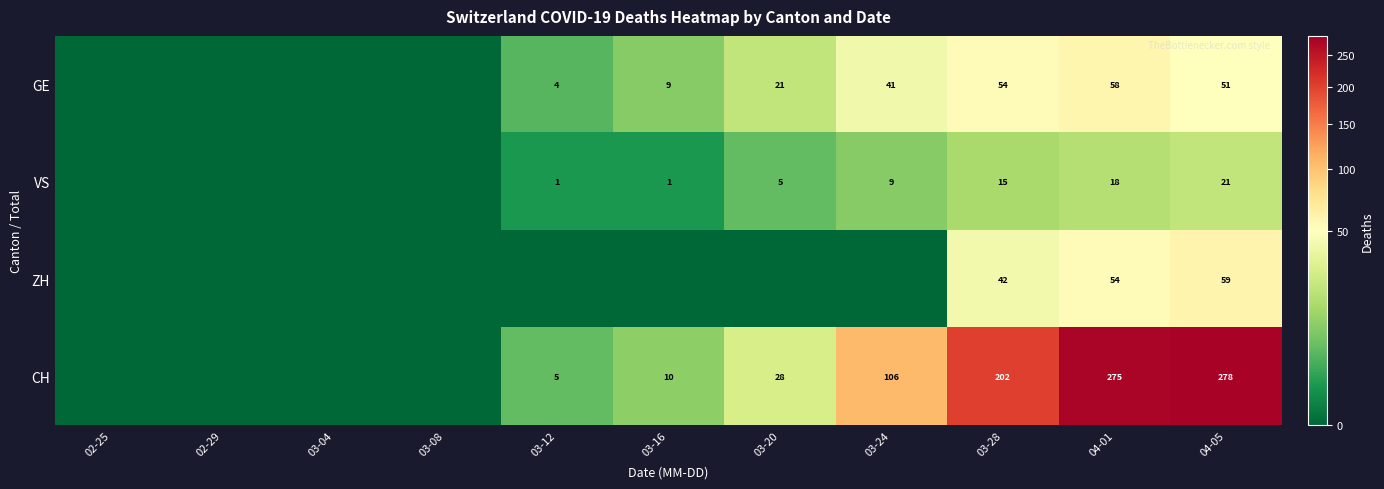

True or false: CH has a value of 435 at 04-01.

False